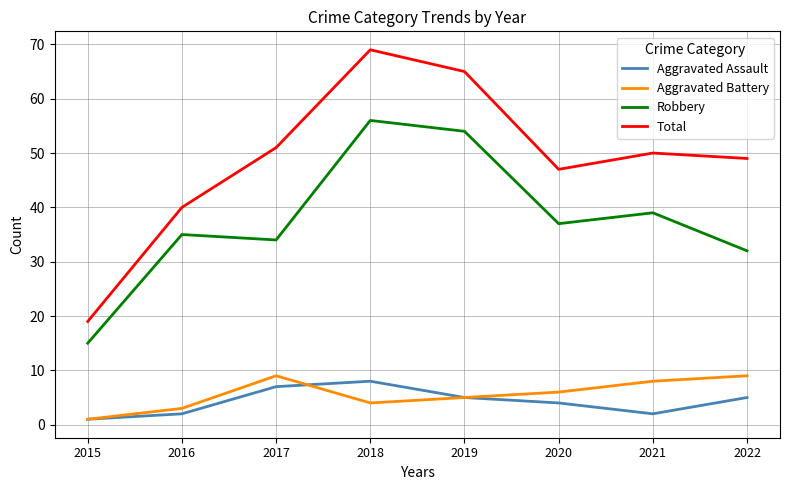

Which series has the largest range (max minus min)?

Total